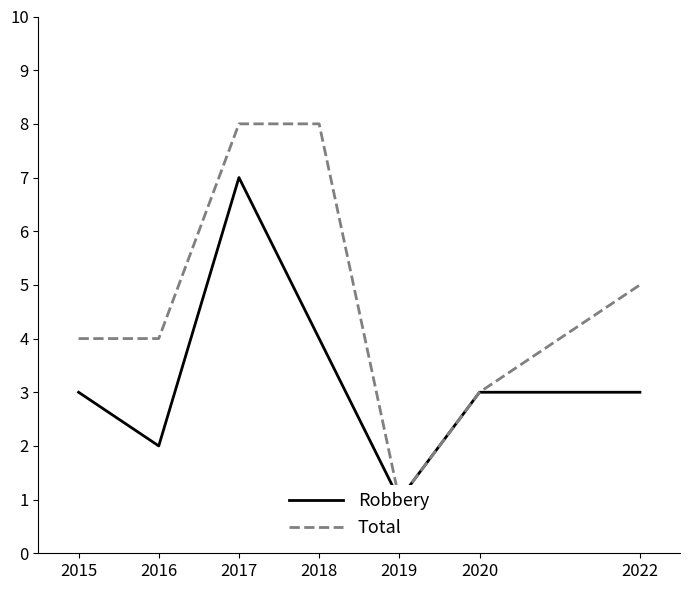

Between 2016 and 2018, which series saw the biggest shift?

Total